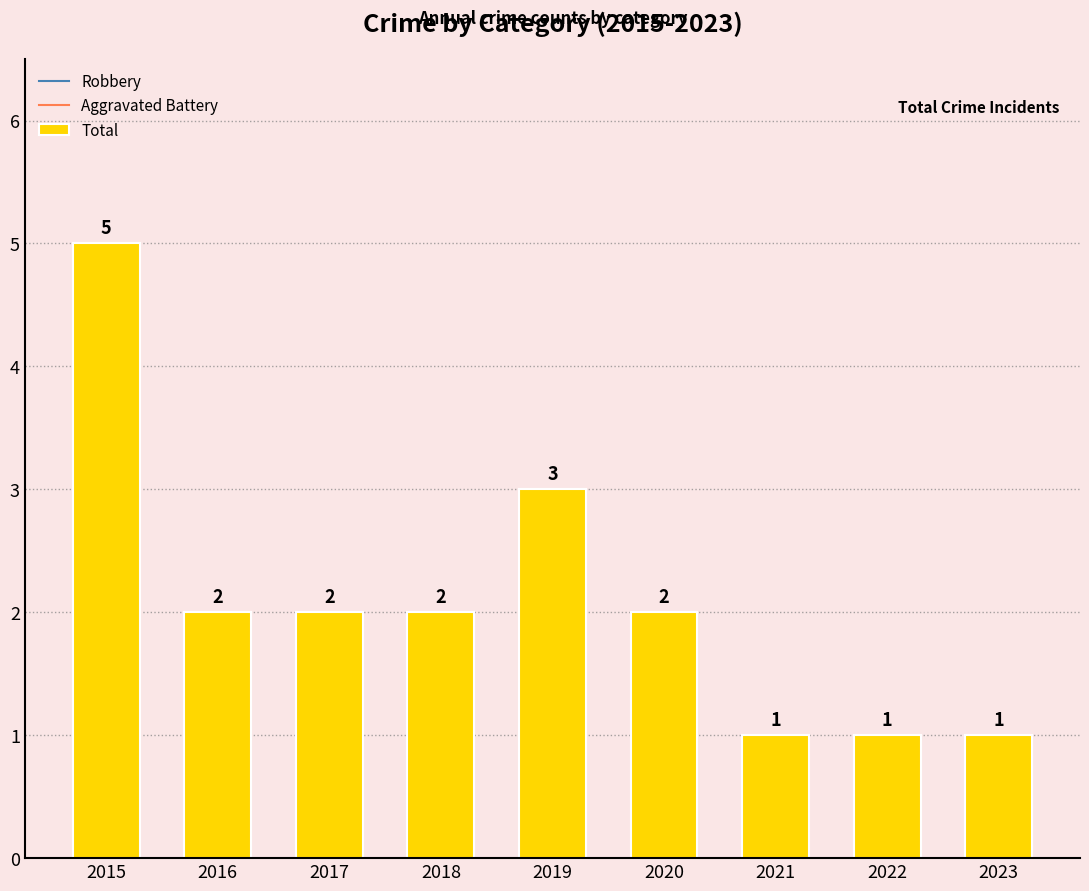

Count the values in the range 1 to 2.

7